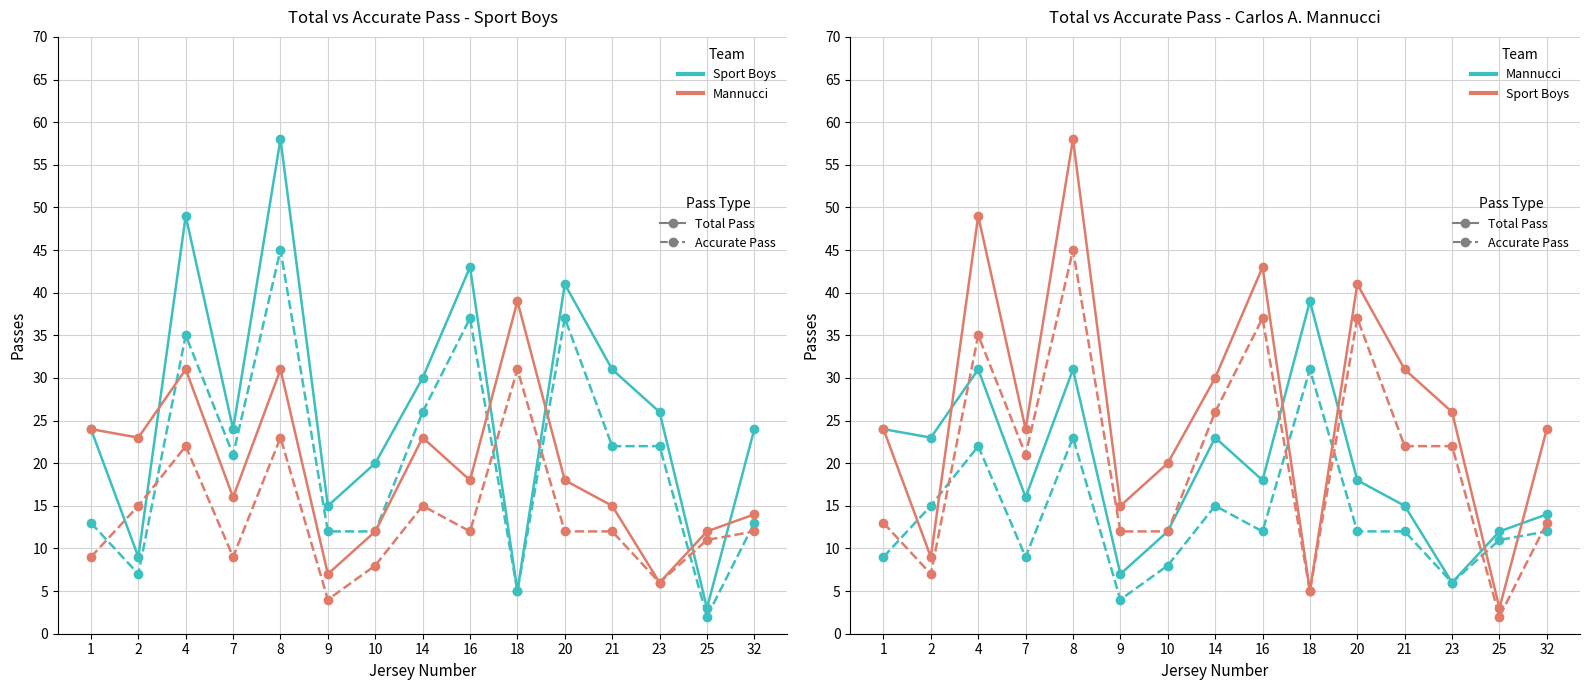

How many interior local valleys does the Accurate Pass (salmon) series have?

4